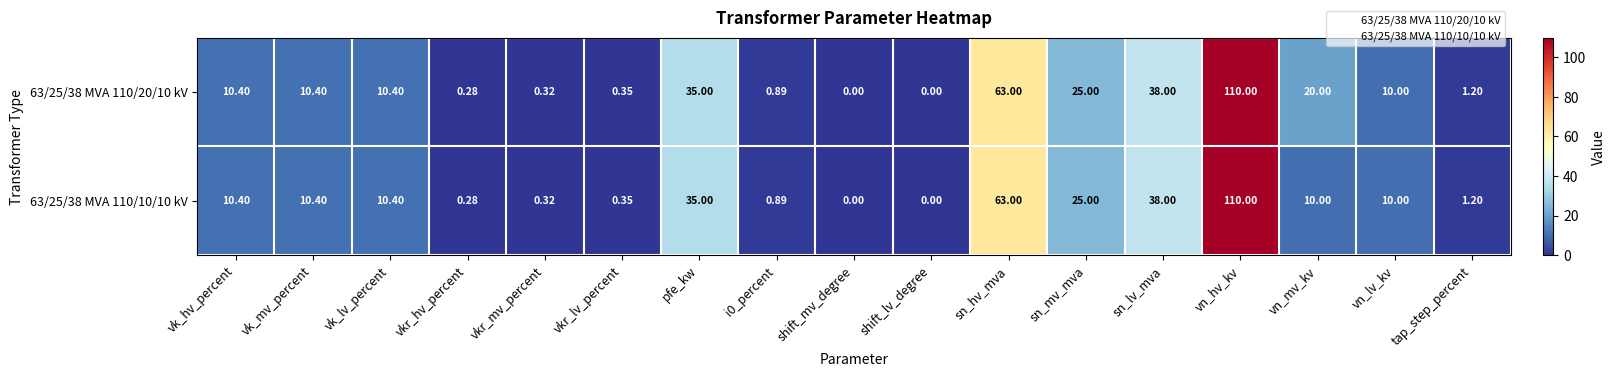

Which category has the highest value in the 63/25/38 MVA 110/10/10 kV series?

vn_hv_kv